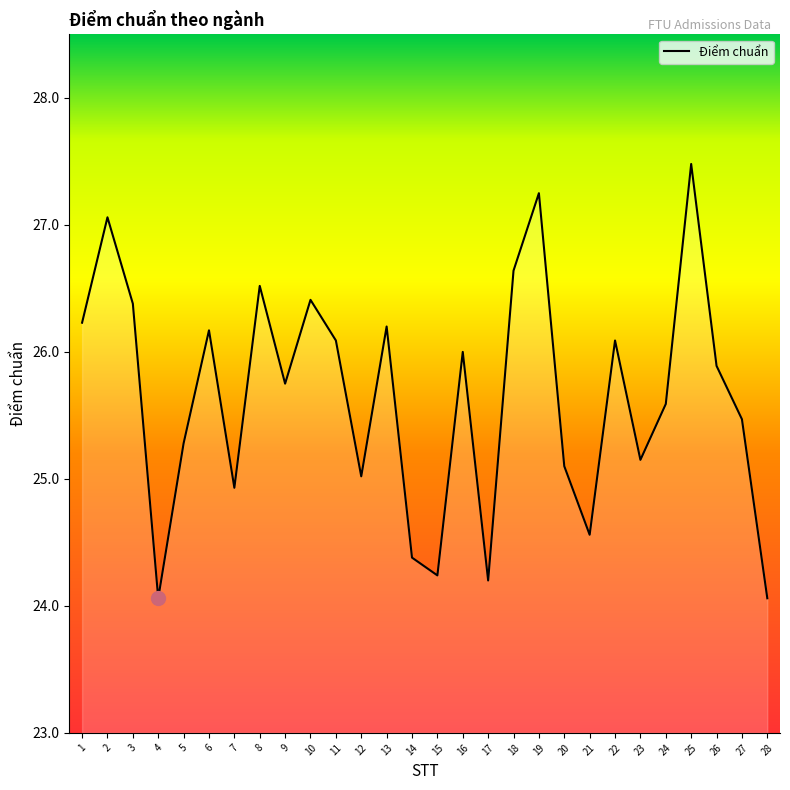

Which has a higher value, 12 or 27?

27